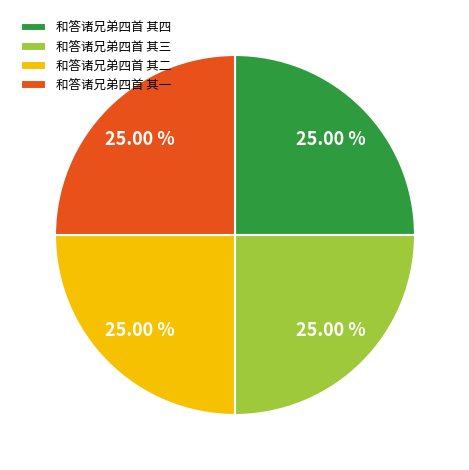

True or false: 和答诸兄弟四首 其三 accounts for 25% of the total.

True